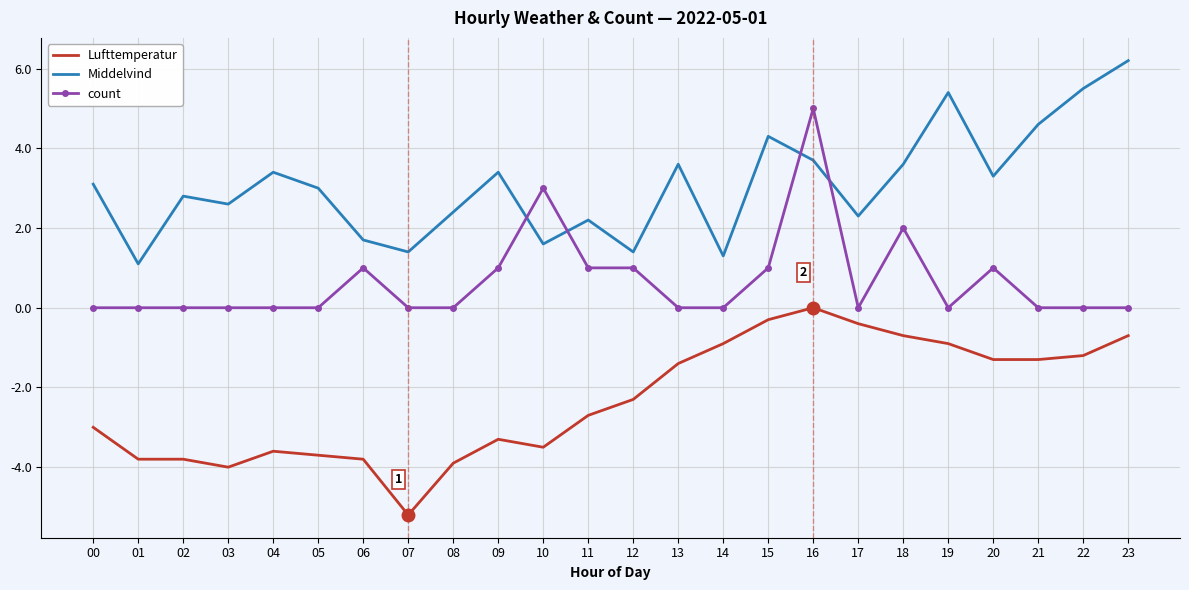

Rank the series at 07 from lowest to highest value.

Lufttemperatur, count, Middelvind